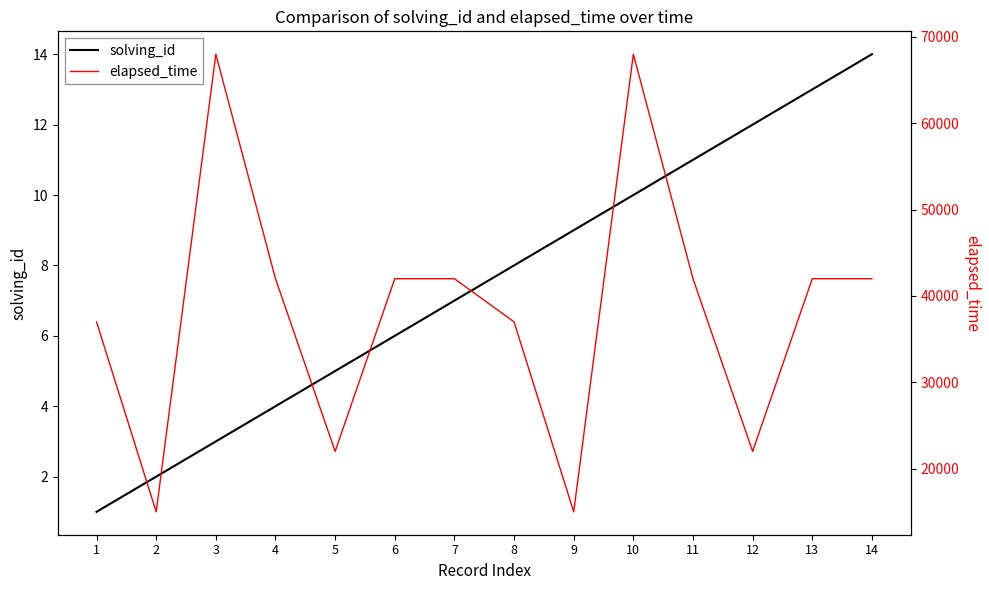

At which label does elapsed_time reach its peak?

3